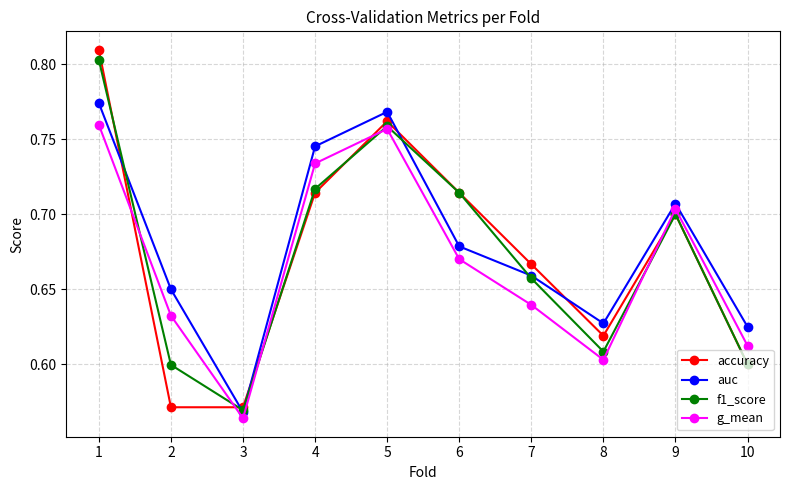

At how many categories does at least one series exceed 0?

10